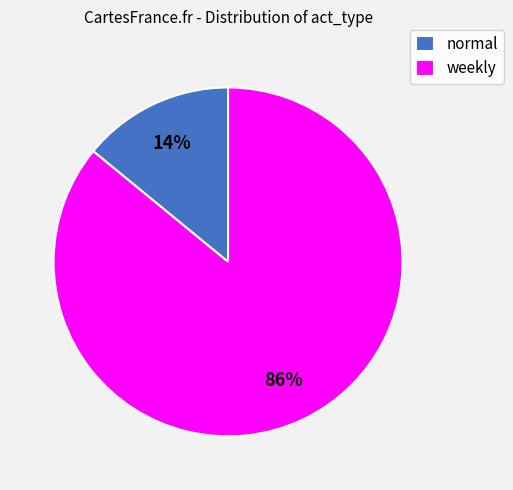

Between normal and weekly, which is larger?

weekly